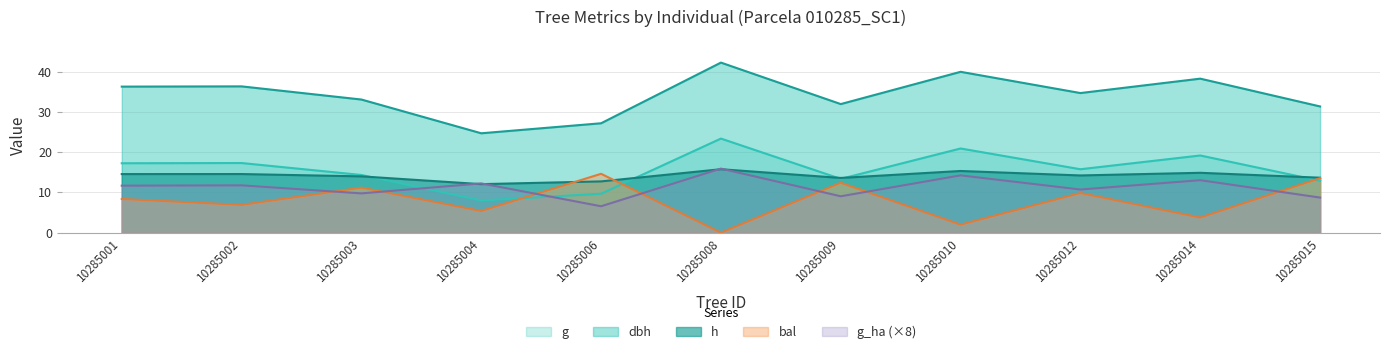

At which category does dbh reach its first local peak?

10285002